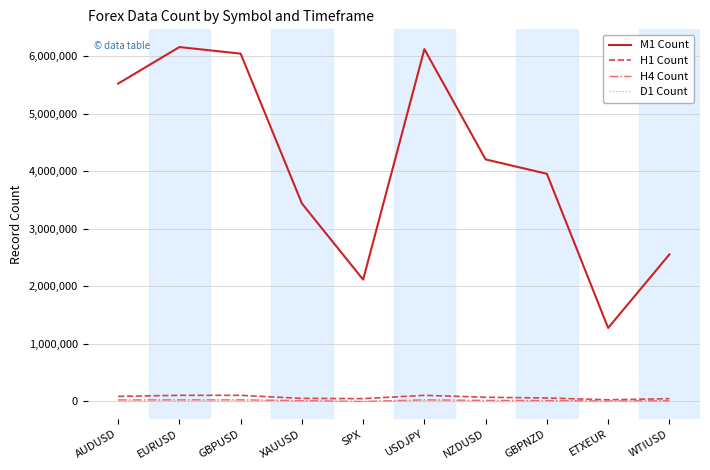

Is it true that M1 Count equals 6123961 at USDJPY?

True